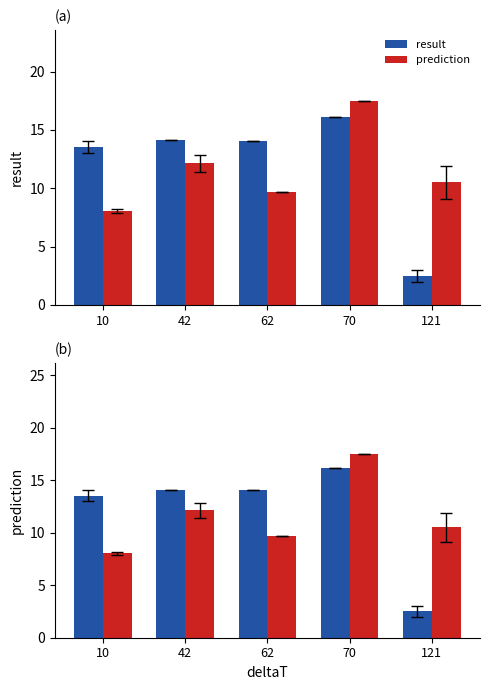

What is the sum of the result values at 42 and 70?

30.2